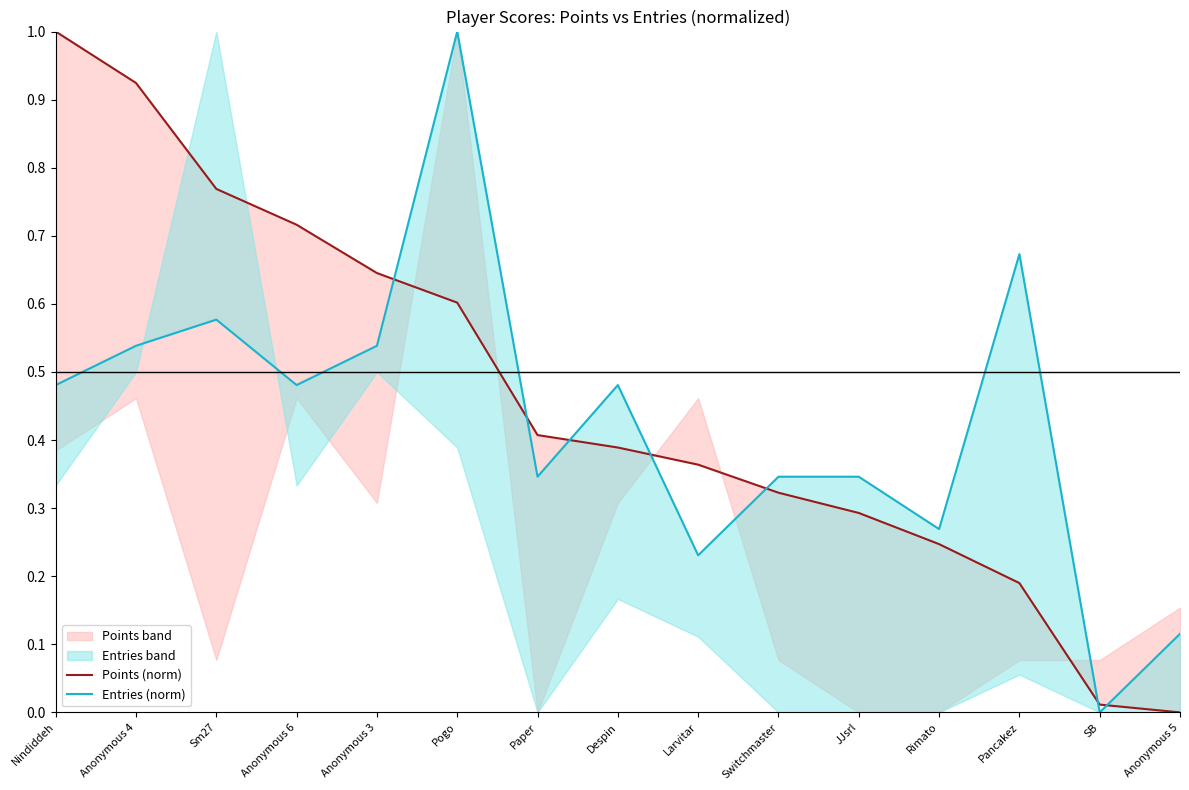

Rank the categories by Entries (norm) value from highest to lowest.

Pogo, Pancakez, Sm27, Anonymous 4, Anonymous 3, Nindiddeh, Anonymous 6, Despin, Paper, Switchmaster, JJsrl, Rimato, Larvitar, Anonymous 5, SB